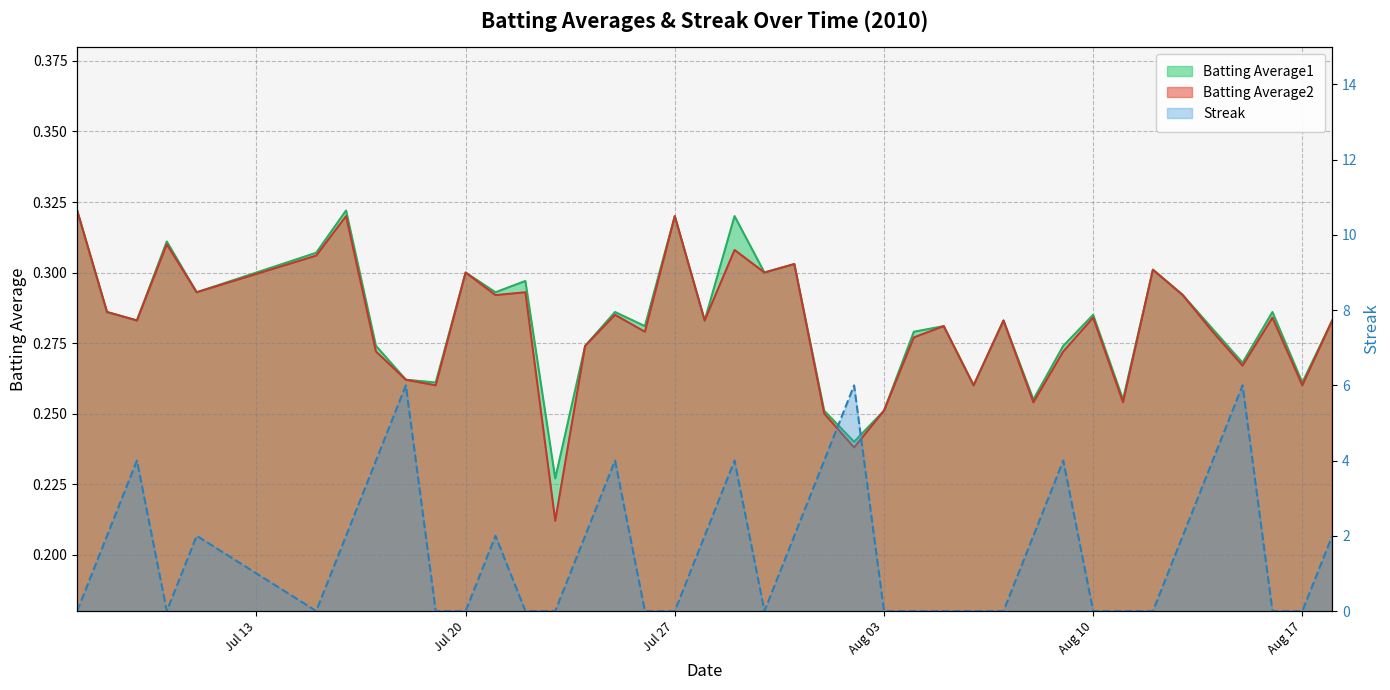

Which has a higher value, 2010-07-20 or 2010-08-07?

2010-07-20